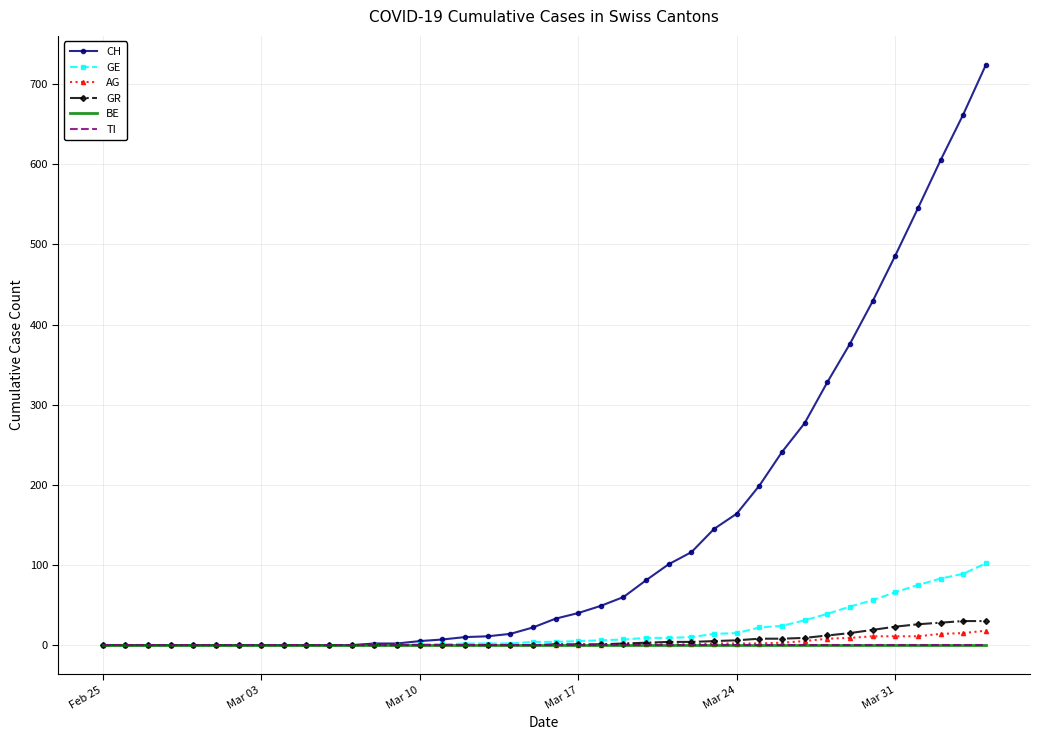

True or false: AG and TI cross at least once.

False